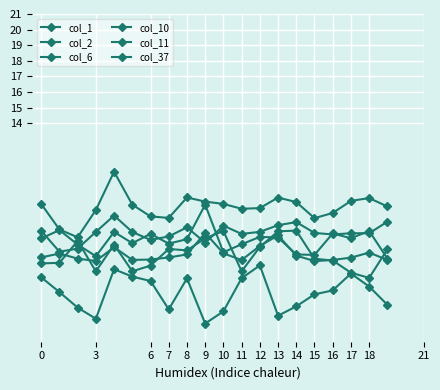

How many data points does each series have?

20